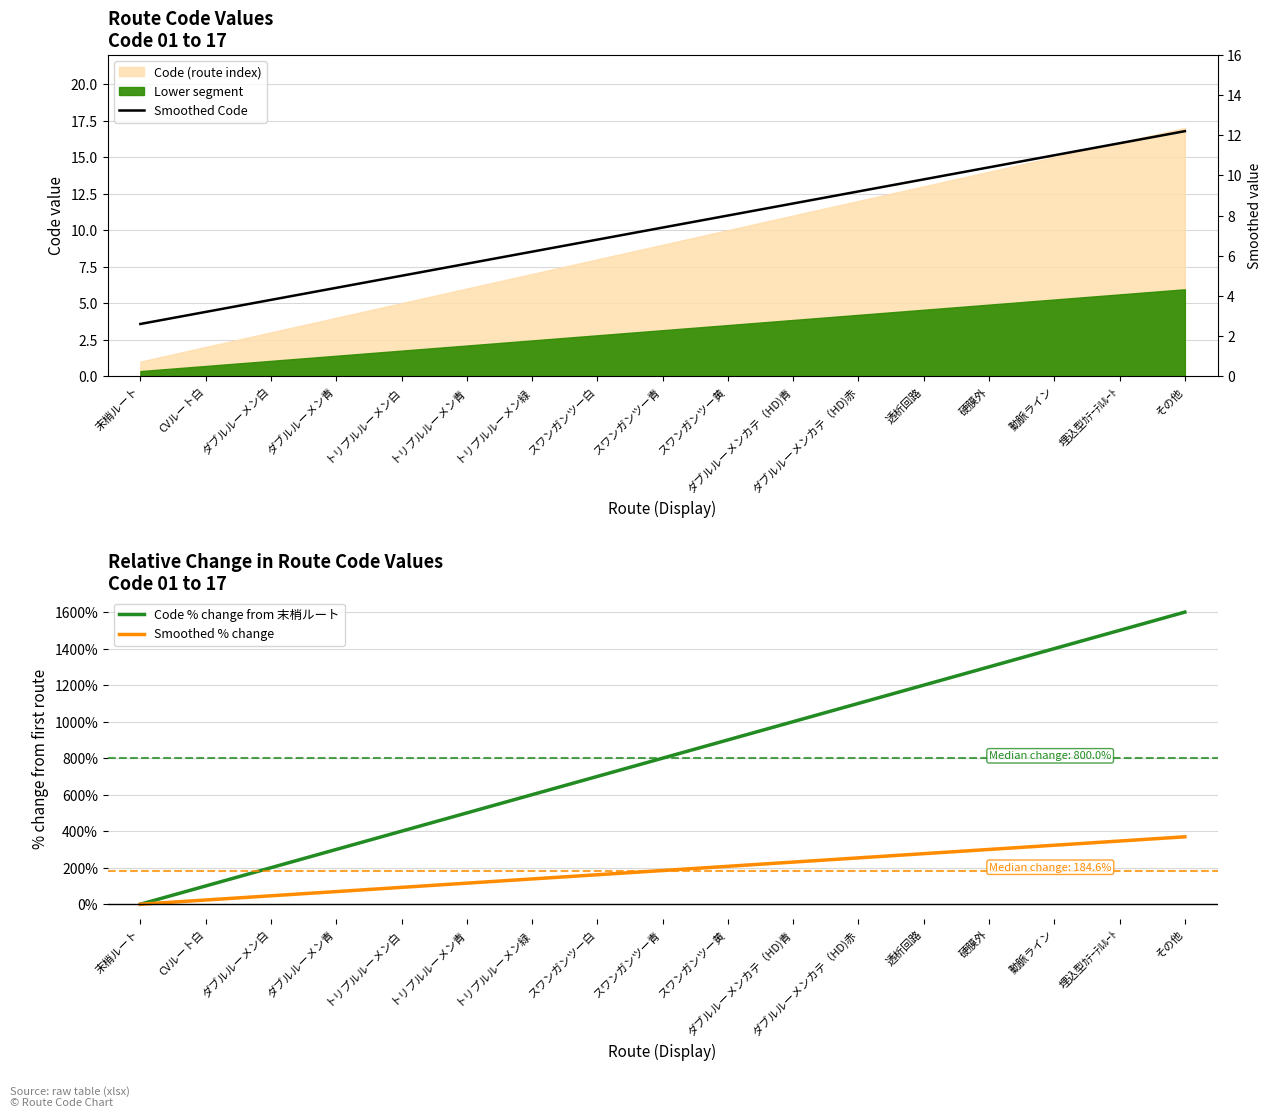

What value does the Smoothed % change series have at 動脈ライン?

323.1